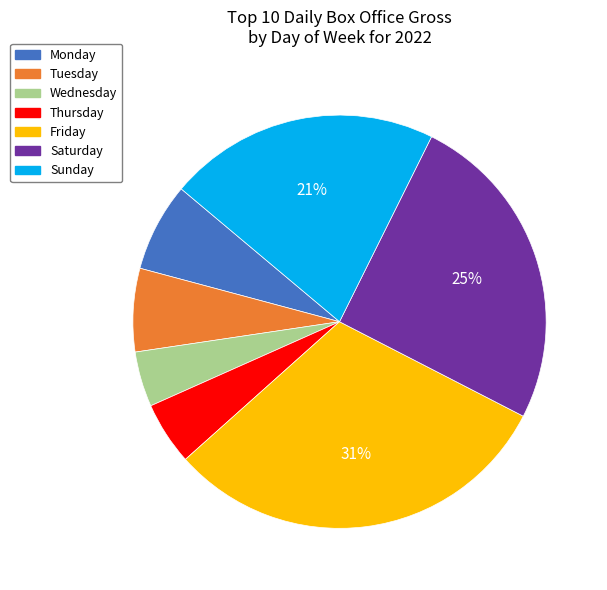

To the nearest percent, what is the average slice percentage?

14%